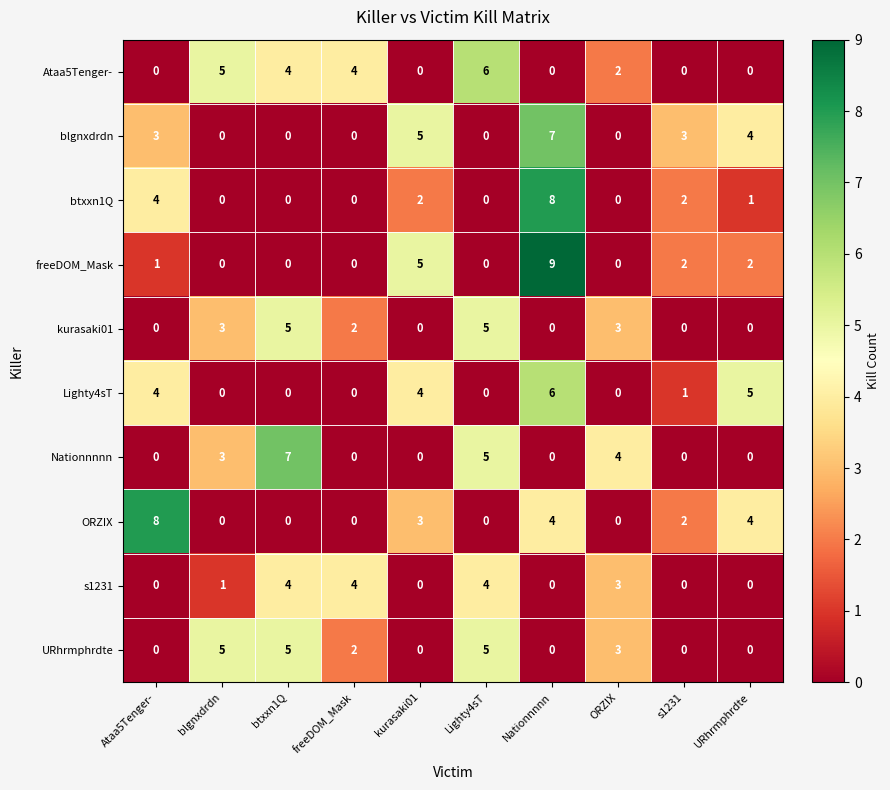

What is the spread (max minus min) of values at blgnxdrdn?

5